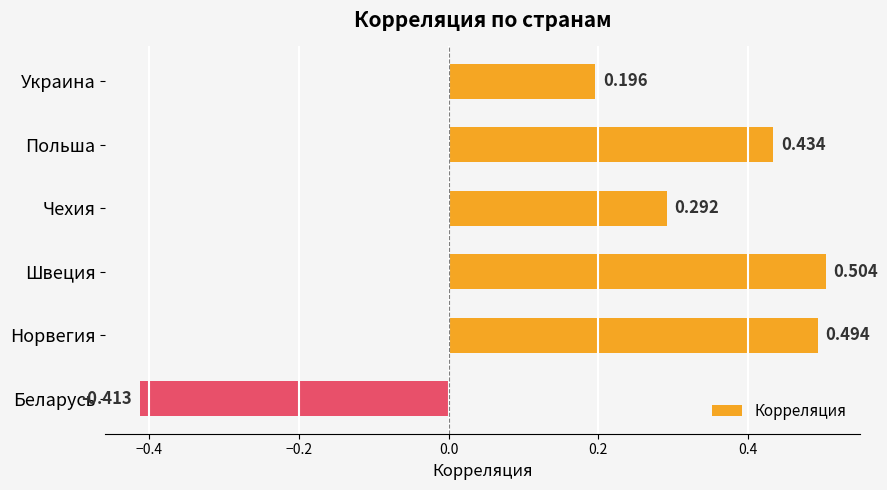

How many values are between 0 and 1?

5